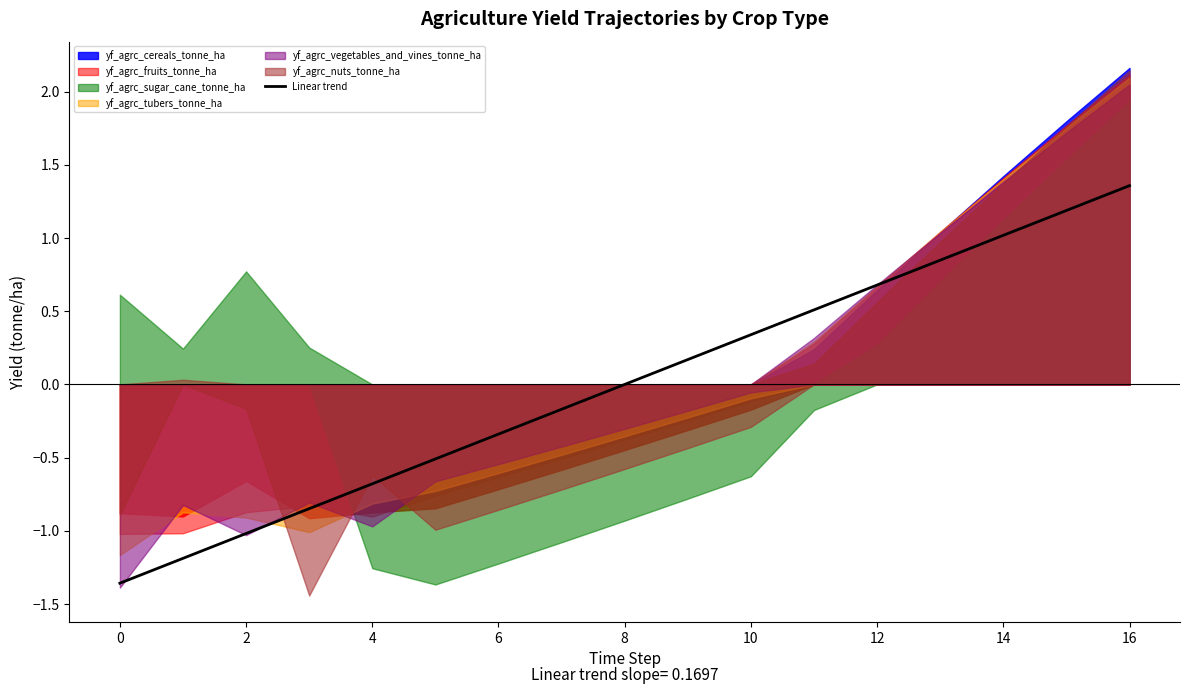

How many values are below zero?

8